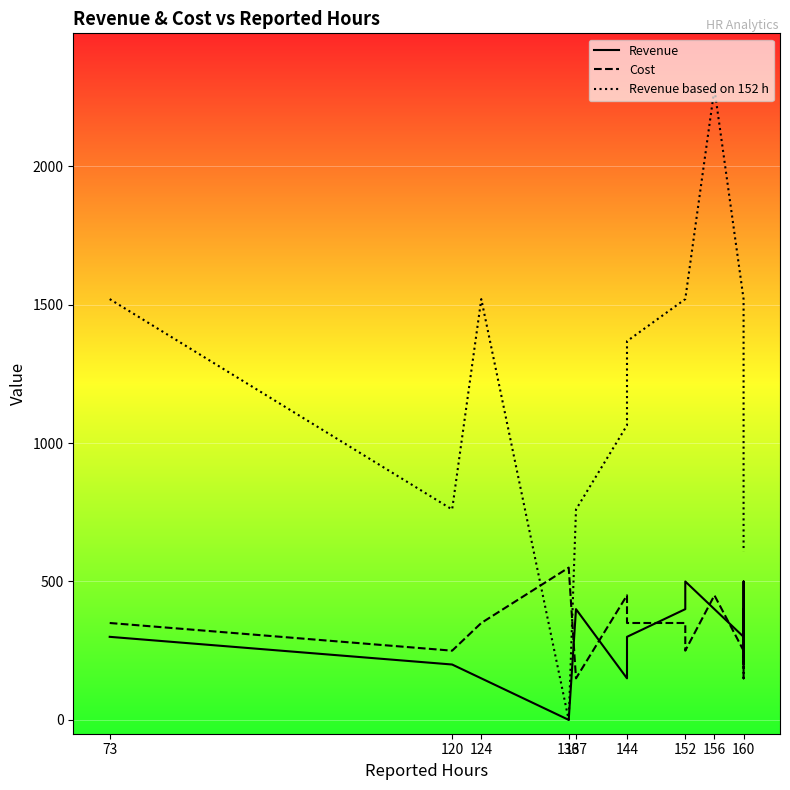

Which category has the lowest value in the Cost series?

137